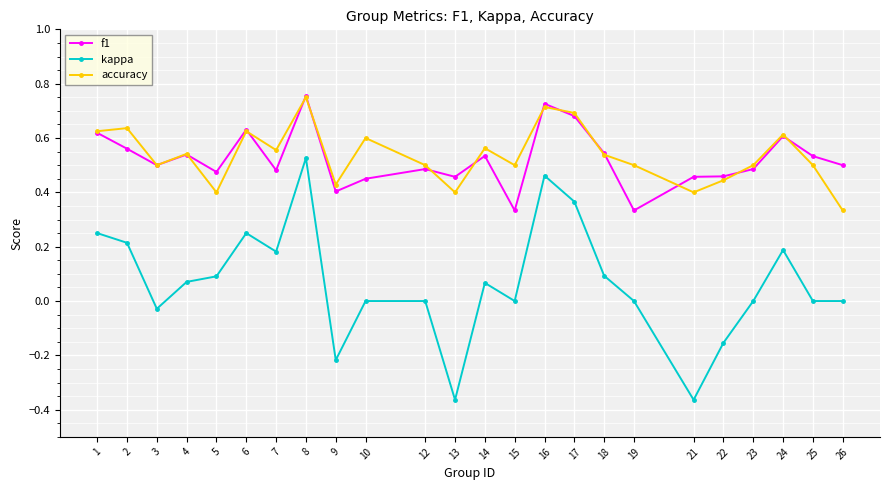

The accuracy series shows 0.5 at 12. True or false?

True